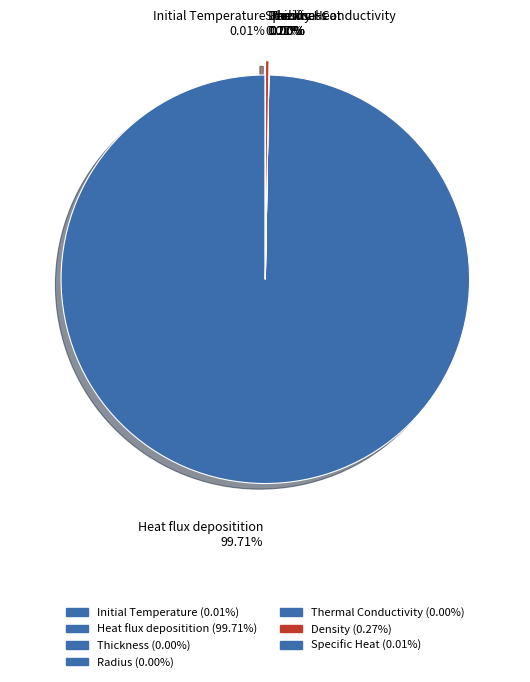

Which slice is the largest?

Heat flux depositition